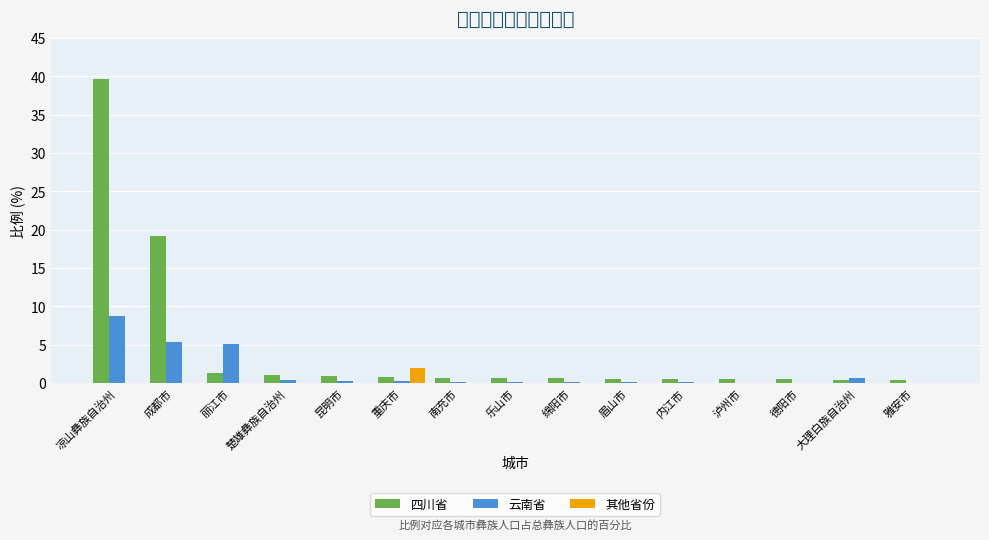

Reading left to right, extract all data points from this chart.

四川省: 凉山彝族自治州=39.7	成都市=19.2	丽江市=1.3	楚雄彝族自治州=1.0	昆明市=1.0	重庆市=0.8	南充市=0.7	乐山市=0.7	绵阳市=0.7	眉山市=0.6	内江市=0.5	泸州市=0.5	德阳市=0.5	大理白族自治州=0.5	雅安市=0.3
云南省: 凉山彝族自治州=8.7	成都市=5.4	丽江市=5.0	楚雄彝族自治州=0.3	昆明市=0.3	重庆市=0.3	南充市=0.2	乐山市=0.2	绵阳市=0.2	眉山市=0.2	内江市=0.1	泸州市=0.0	德阳市=0.0	大理白族自治州=0.6	雅安市=0.0
其他省份: 凉山彝族自治州=0.0	成都市=0.0	丽江市=0.0	楚雄彝族自治州=0.0	昆明市=0.0	重庆市=1.9	南充市=0.0	乐山市=0.0	绵阳市=0.0	眉山市=0.0	内江市=0.0	泸州市=0.0	德阳市=0.0	大理白族自治州=0.0	雅安市=0.0